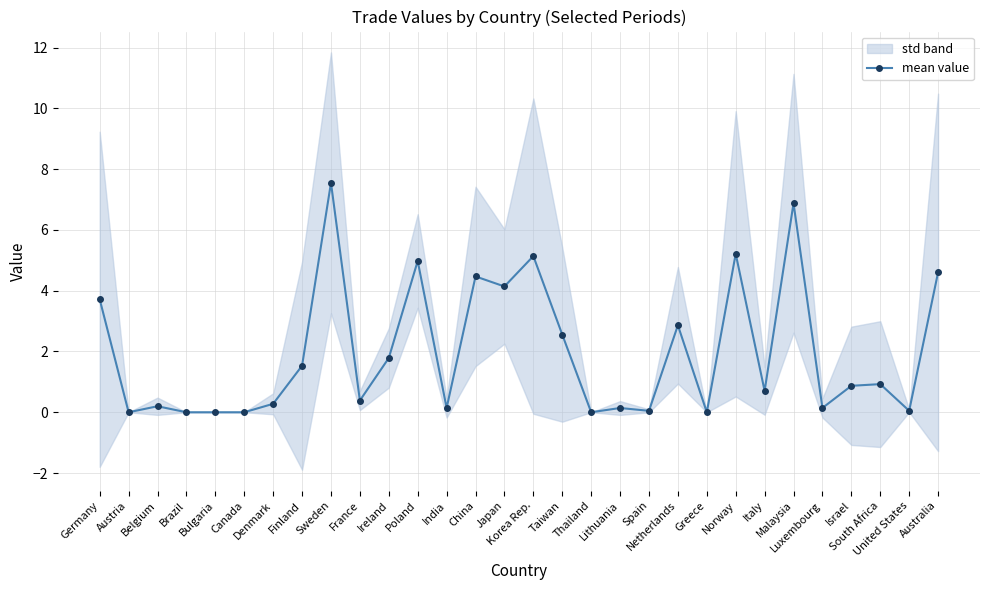

At which label is the value closest to 3?

Netherlands